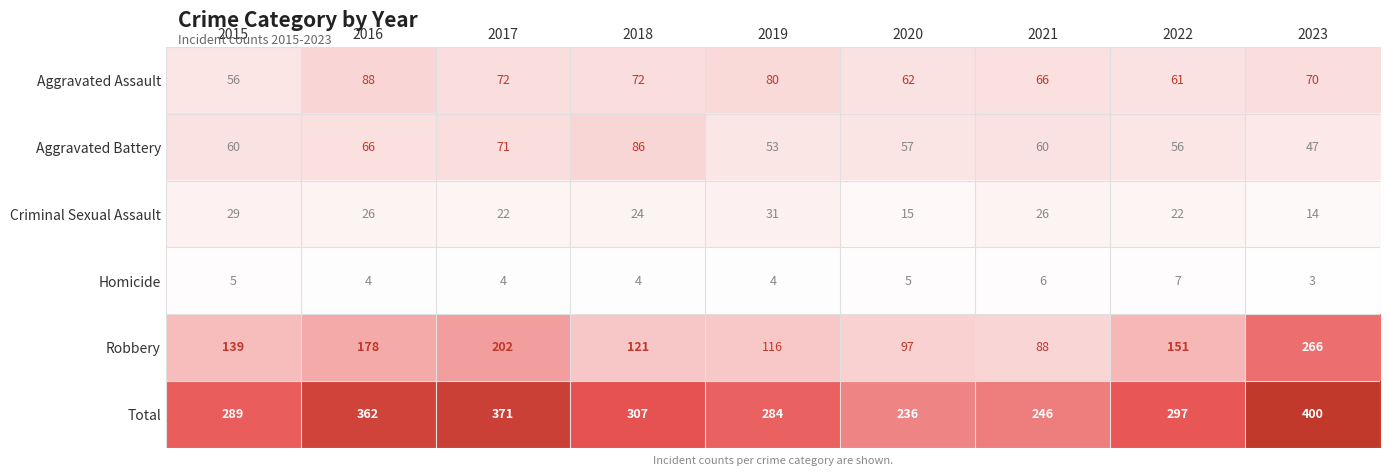

Which series has the largest range (max minus min)?

Robbery